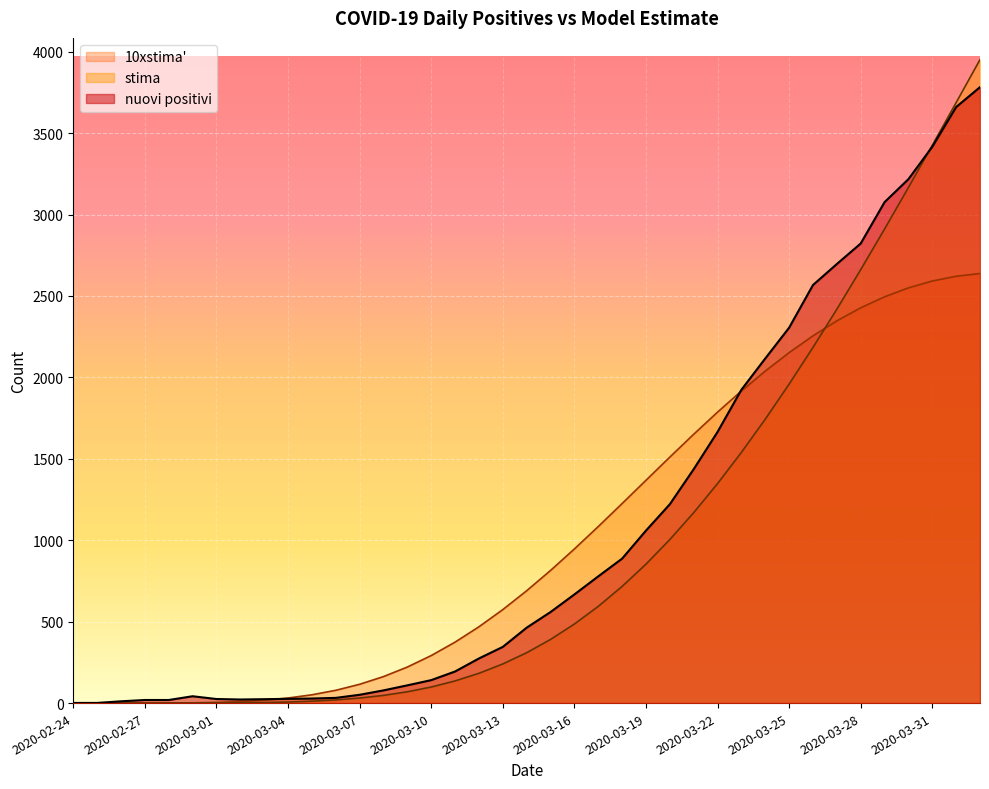

What are all the series names shown in the legend?

10xstima', stima, nuovi positivi